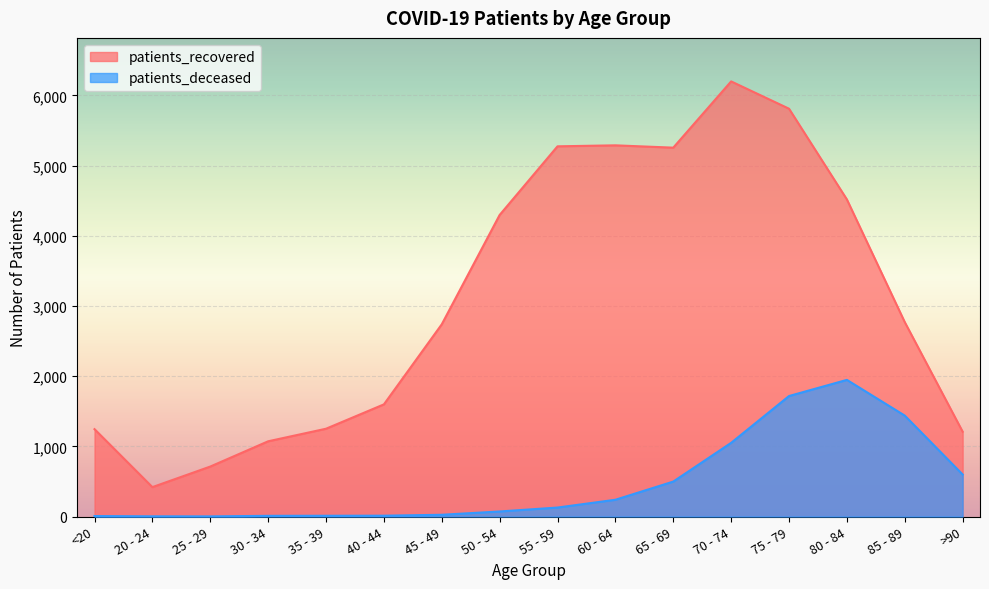

At 55 - 59, list the series in order from smallest to largest.

patients_deceased, patients_recovered